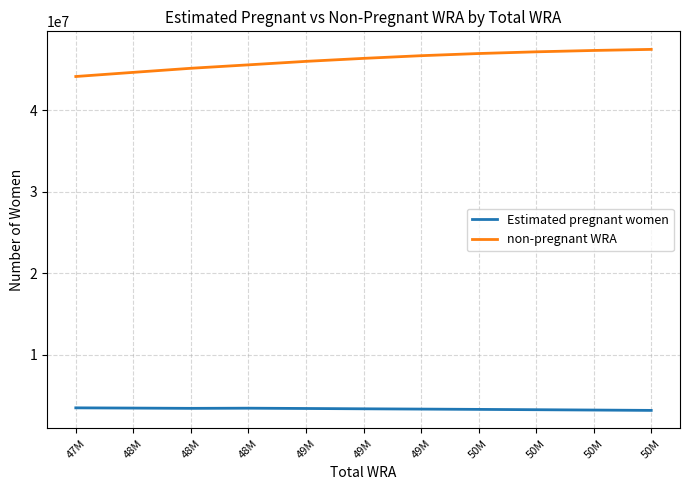

What is the difference between the Estimated pregnant women values at 48M and 47M?

61581.4